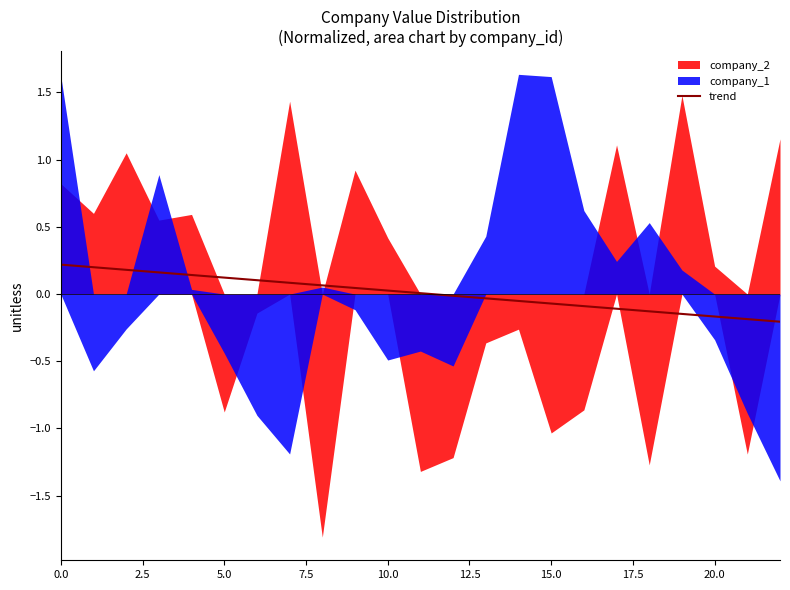

The value of trend at 20.0 is -0.2. True or false?

True